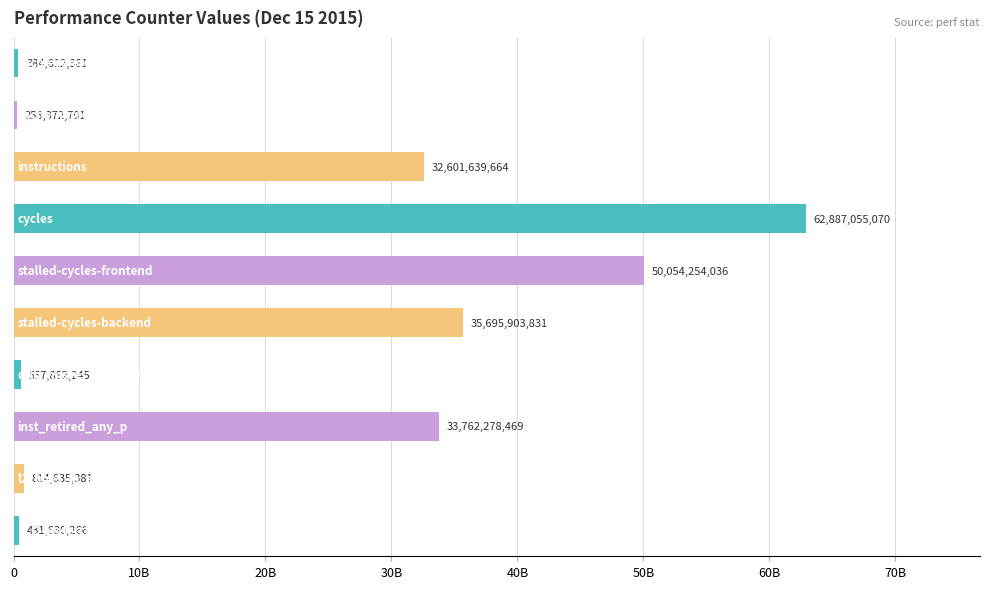

Are the bars horizontal?

Yes